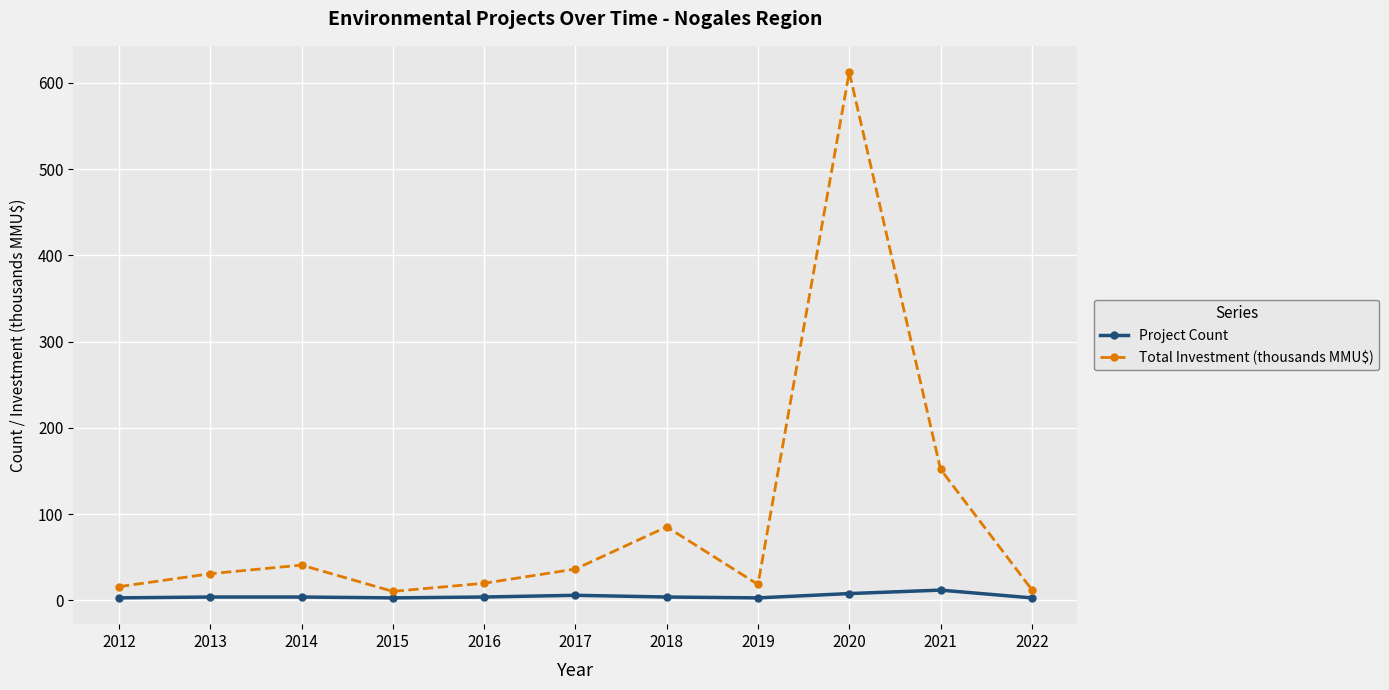

What is the value of the Total Investment (thousands MMU$) point at the 4th from the left?

10.5